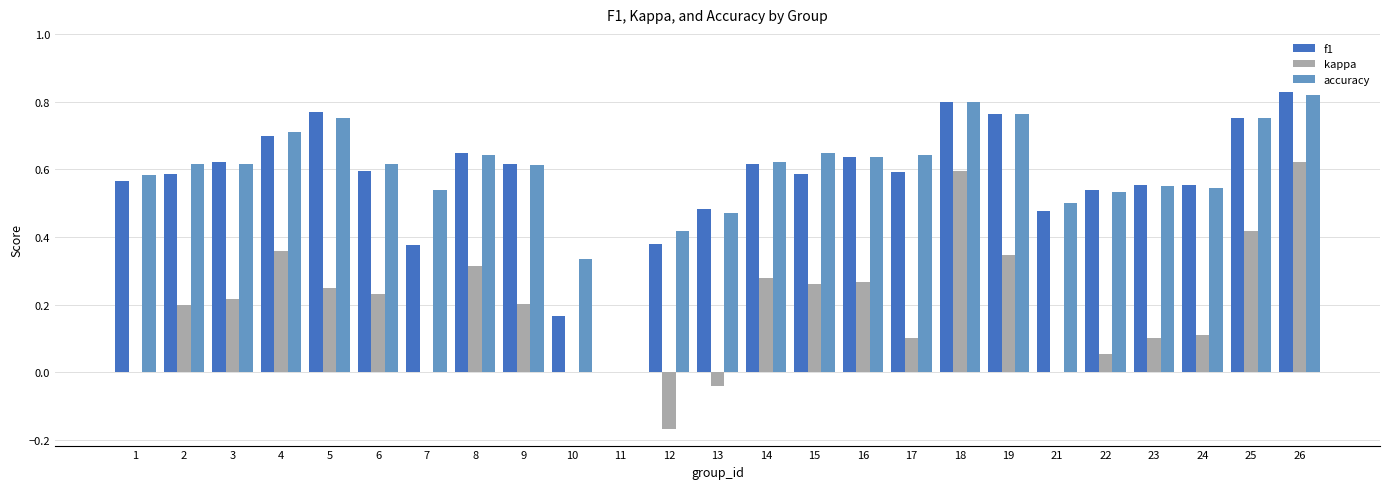

Is it true that kappa equals 0.2 at 6?

True